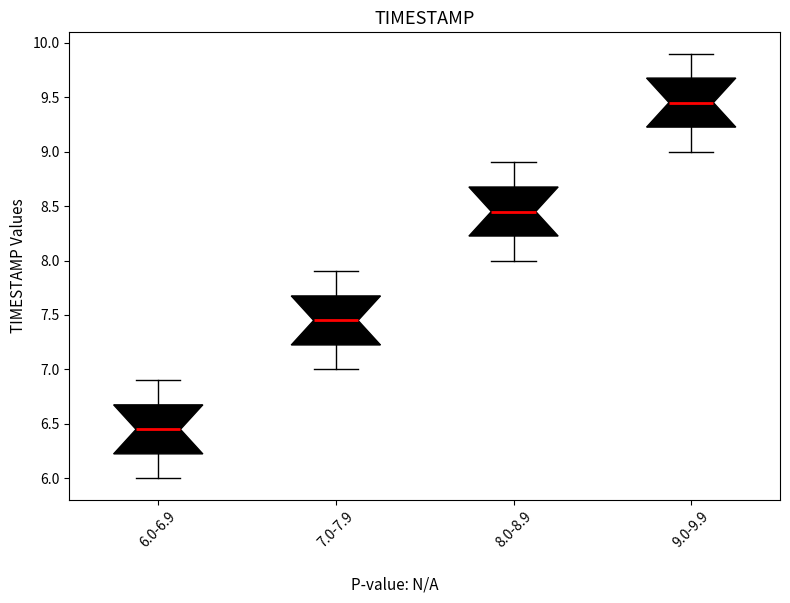

Reading left to right, transcribe this box plot: for each box, give where its median line is, the range the box spans, and where its two whiskers end, as read against the y-axis. The values are not printed on the chart, so give them approximately, as read against the axis.

6.0-6.9: median 6.45, box 6.25 to 6.70, whiskers 6.00 to 6.90
7.0-7.9: median 7.45, box 7.25 to 7.70, whiskers 7.00 to 7.90
8.0-8.9: median 8.45, box 8.25 to 8.70, whiskers 8.00 to 8.90
9.0-9.9: median 9.45, box 9.25 to 9.70, whiskers 9.00 to 9.90